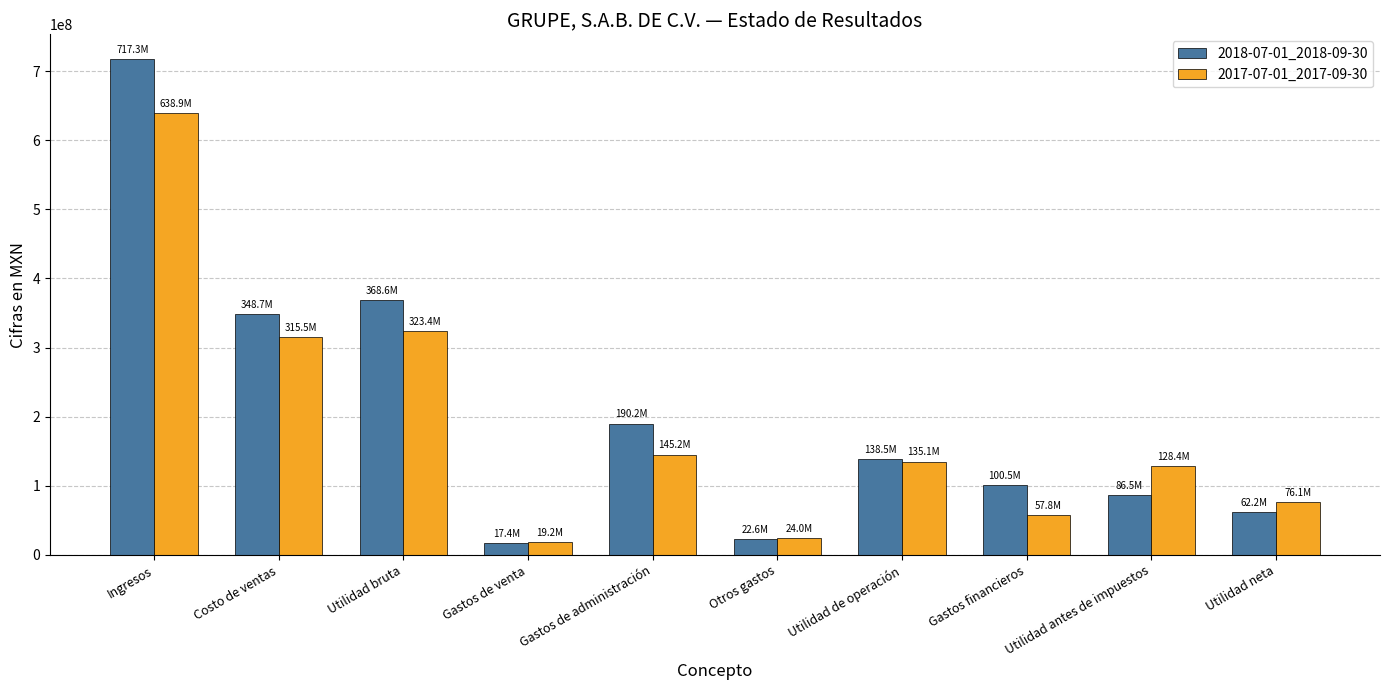

What are all the series names shown in the legend?

2018-07-01_2018-09-30, 2017-07-01_2017-09-30